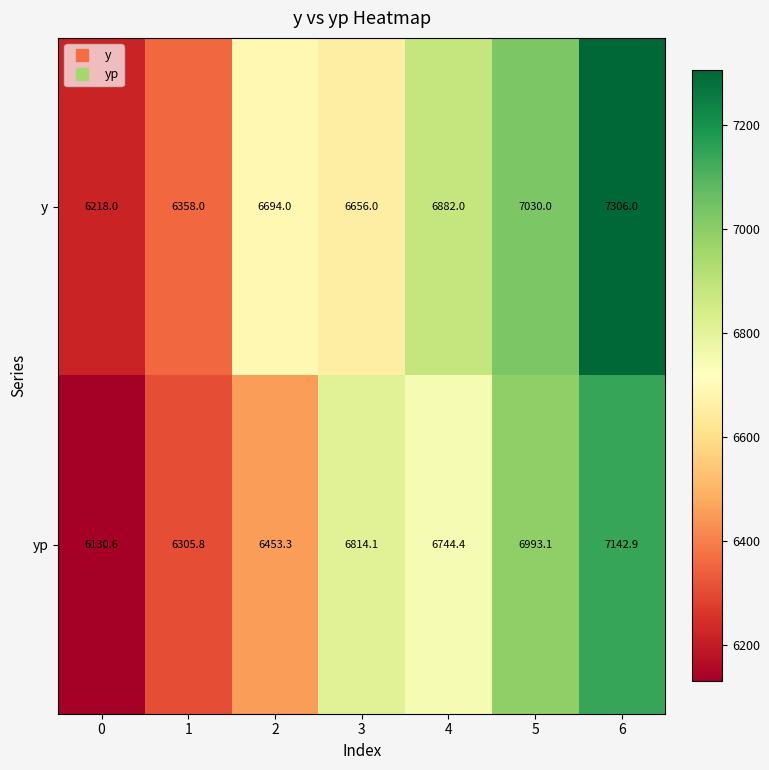

At how many categories does at least one series exceed 6368?

5